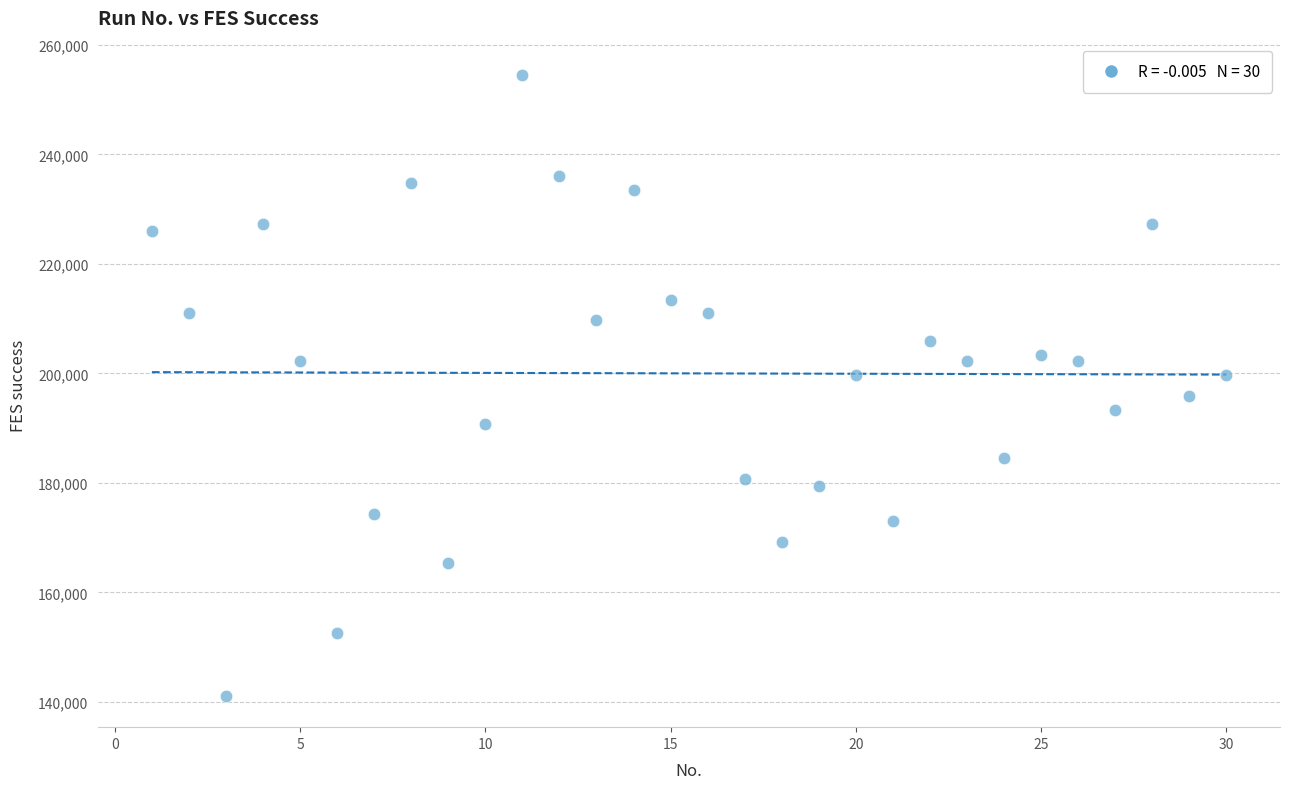

What is the range of X values (max minus min)?

29